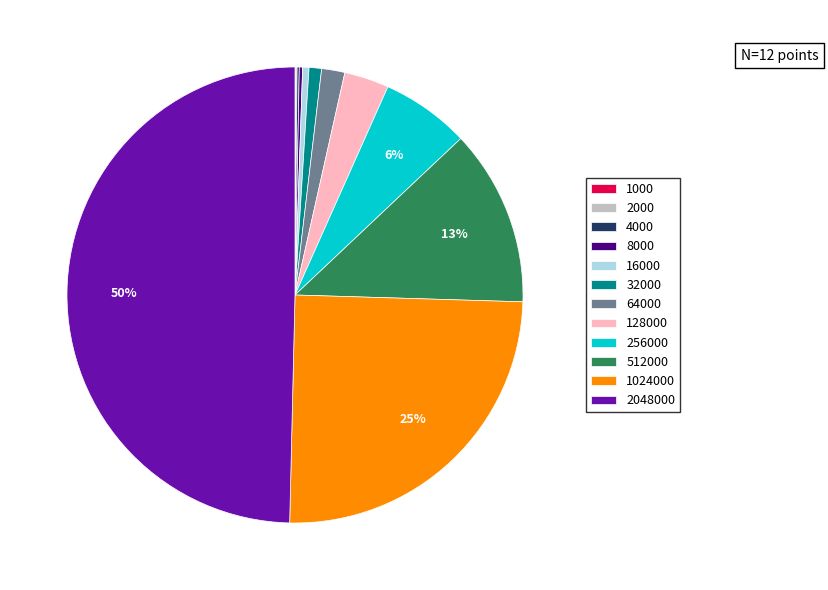

The 256000 slice represents 16% of the pie. True or false?

False